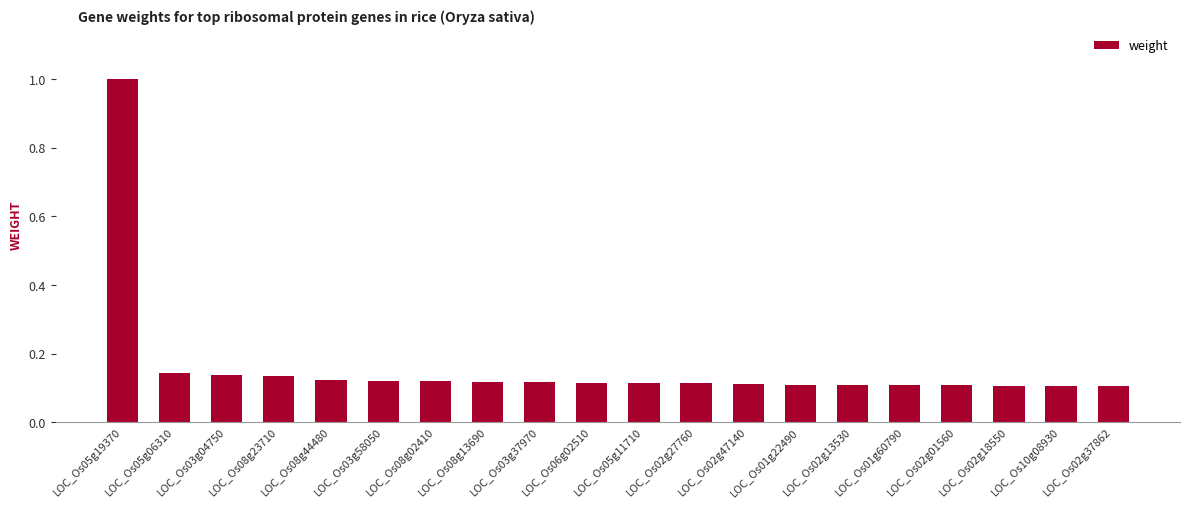

The chart shows a value of 0.0 at LOC_Os01g60790. True or false?

False